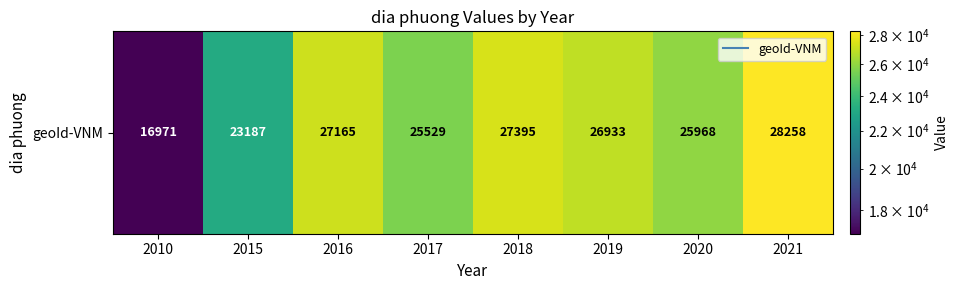

Reading left to right, list all the values displayed in this chart.

16971	23187	27165	25529	27395	26933	25968	28258